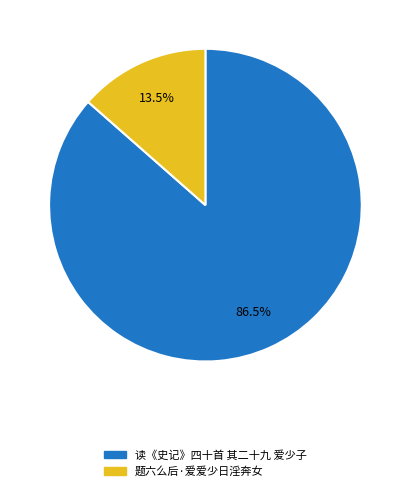

Which category has the smallest portion of the pie?

题六么后·爱爱少日淫奔女